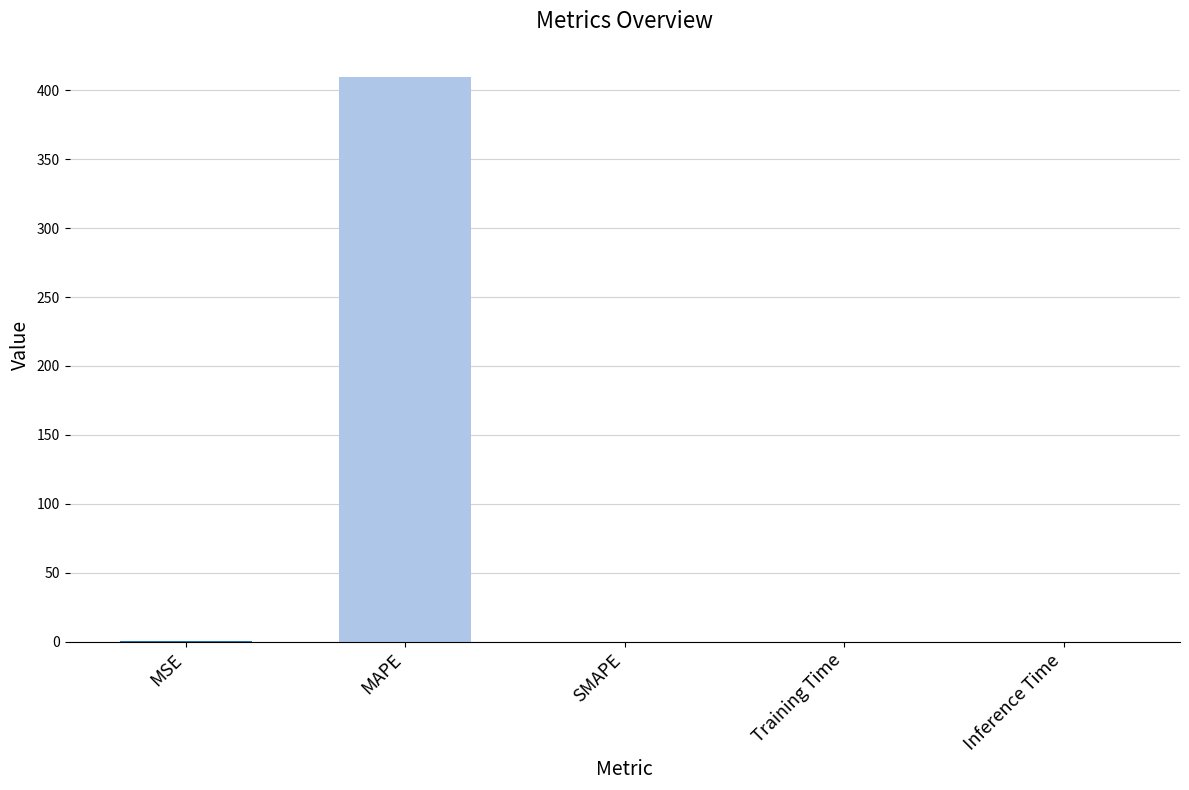

Read the value at MAPE.

409.6